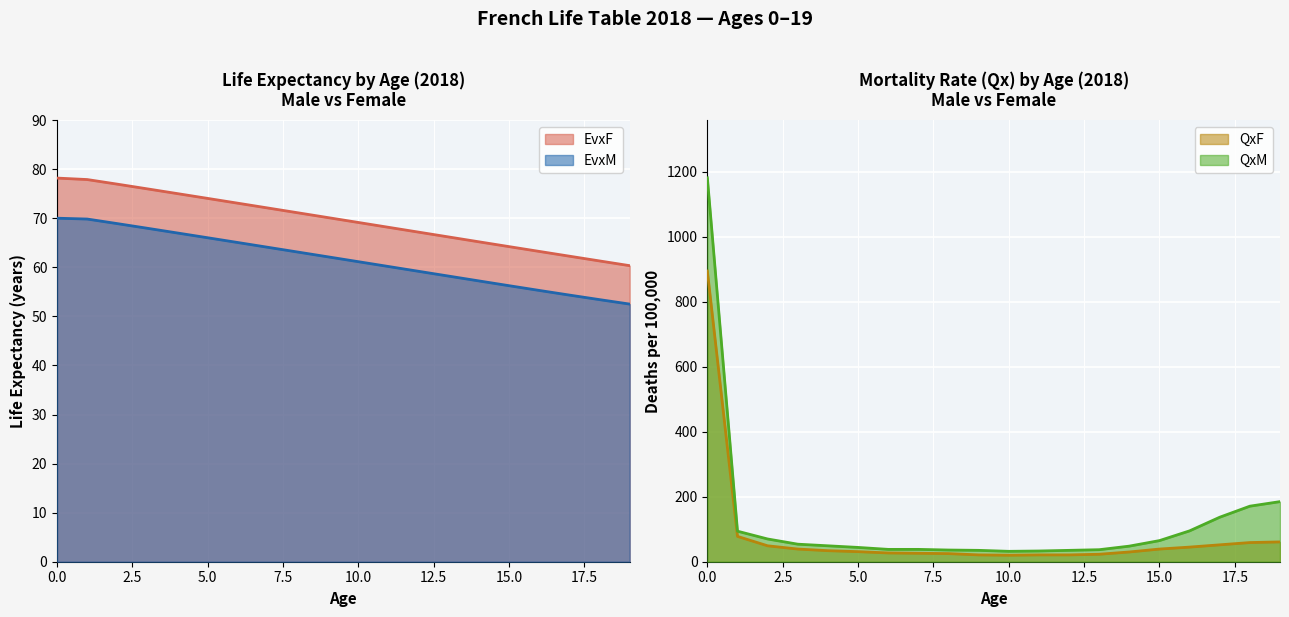

The QxF series shows 90.1 at 18. True or false?

False